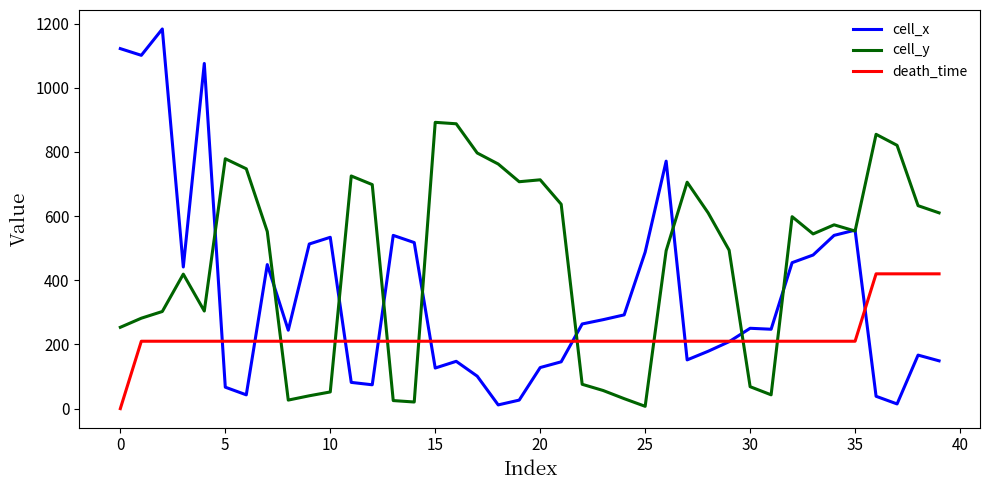

Which series ends up on top after the final intersection of cell_y and death_time?

cell_y